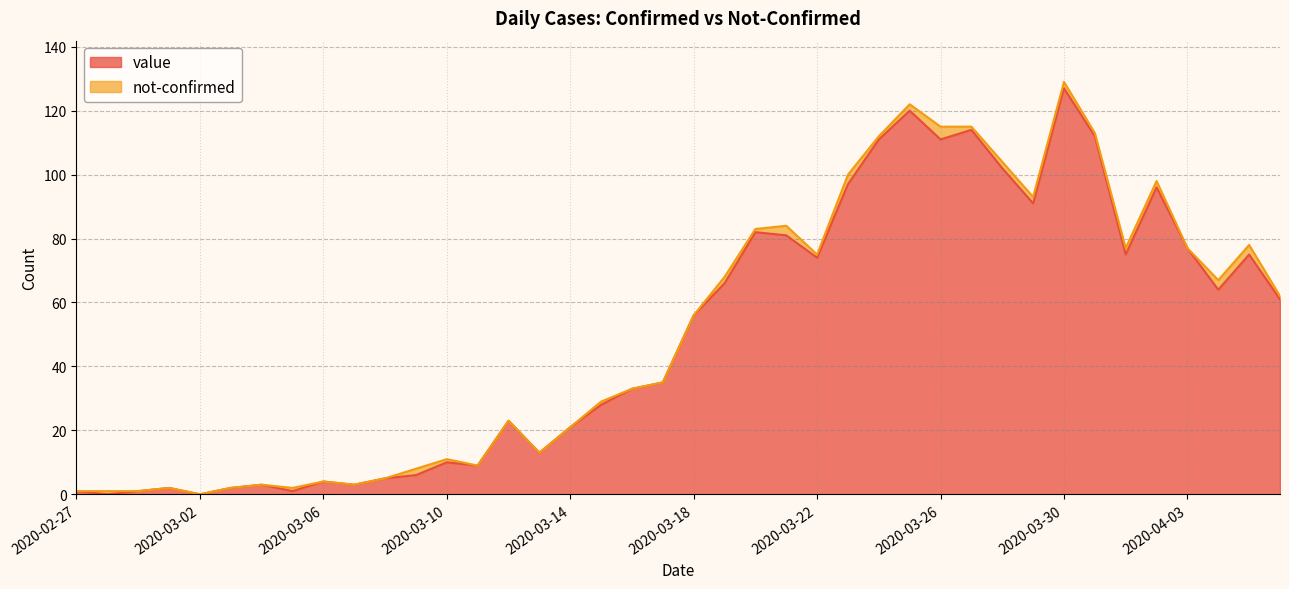

How many values exceed 56?

19